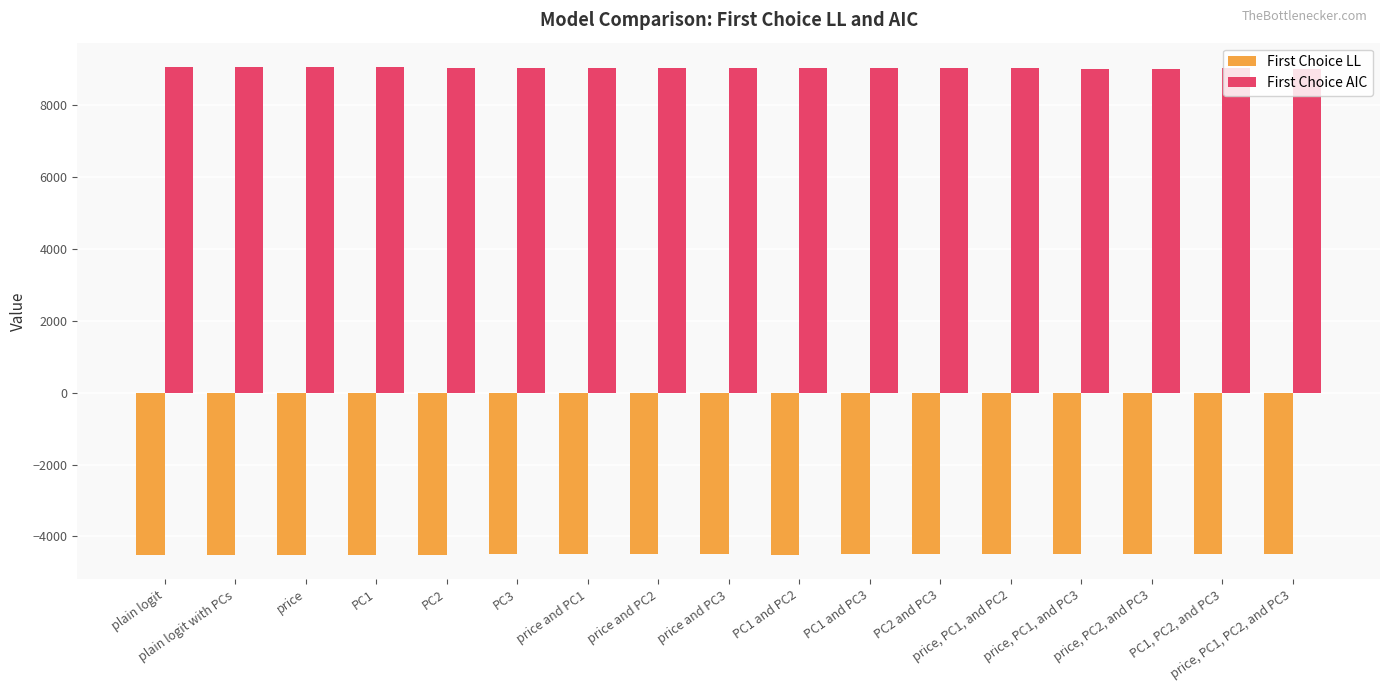

What are all the series names shown in the legend?

First Choice LL, First Choice AIC